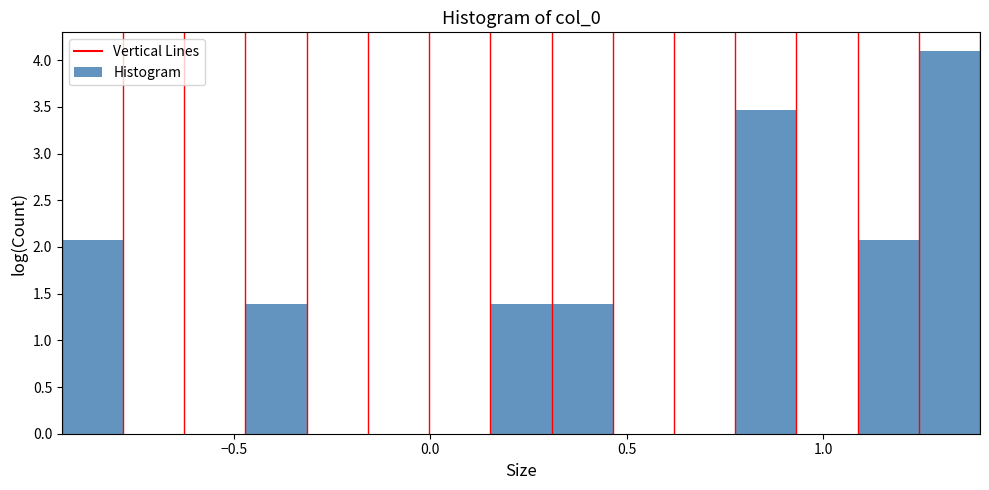

Around what value on the x-axis is the tallest bar? Give the approximate position of its centre, as read against the axis.

1.30